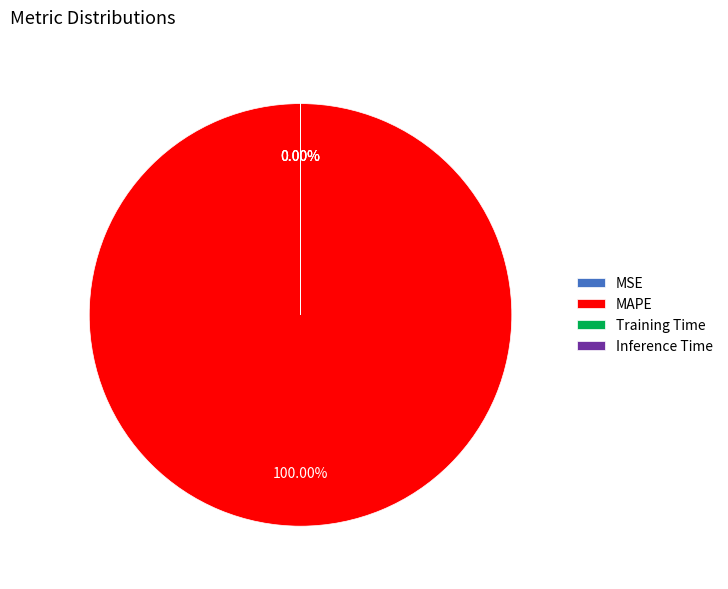

Which slice represents more than half of the pie?

MAPE